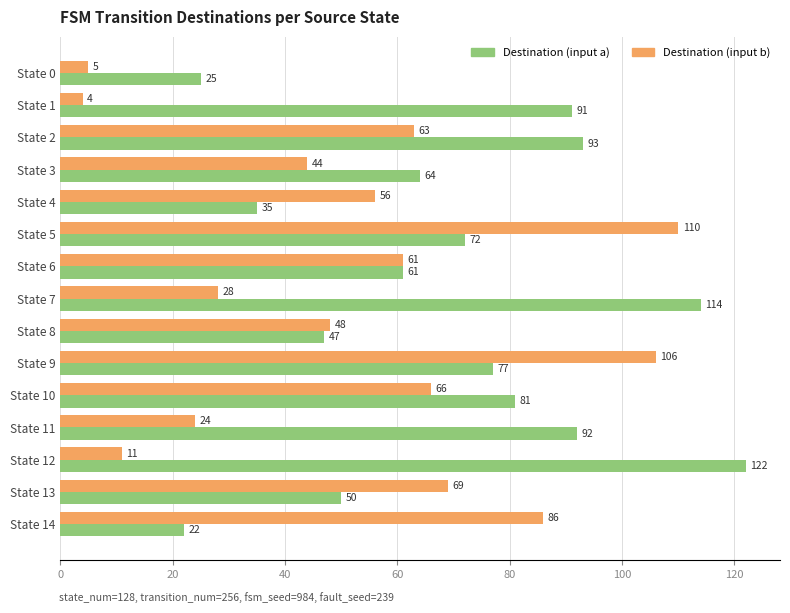

The Destination (input b) series shows 63 at State 2. True or false?

True